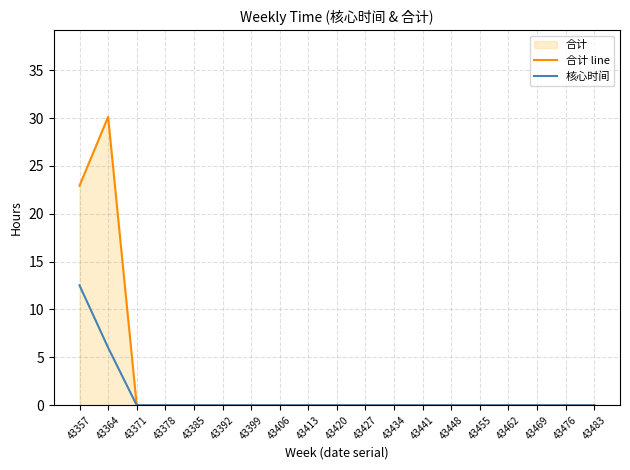

At which category is the sum across all series the highest?

43364